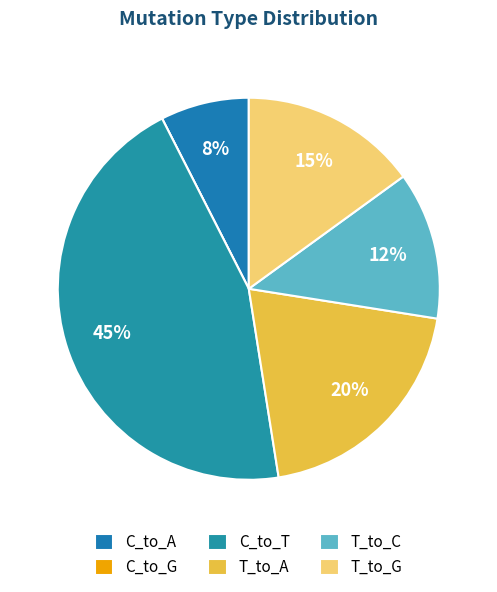

What percentage is NOT represented by T_to_A?

80.0%